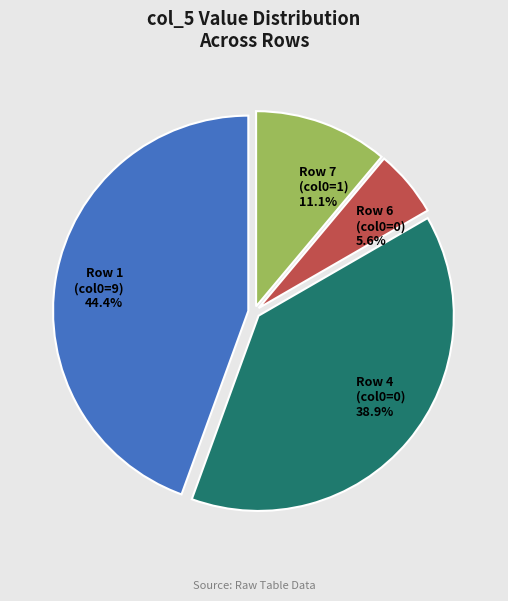

Is there a majority slice in this chart?

No